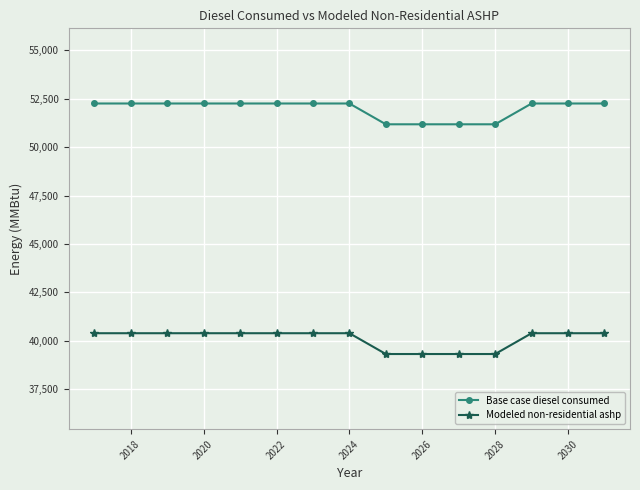

Which series has the largest total across all categories?

Base case diesel consumed